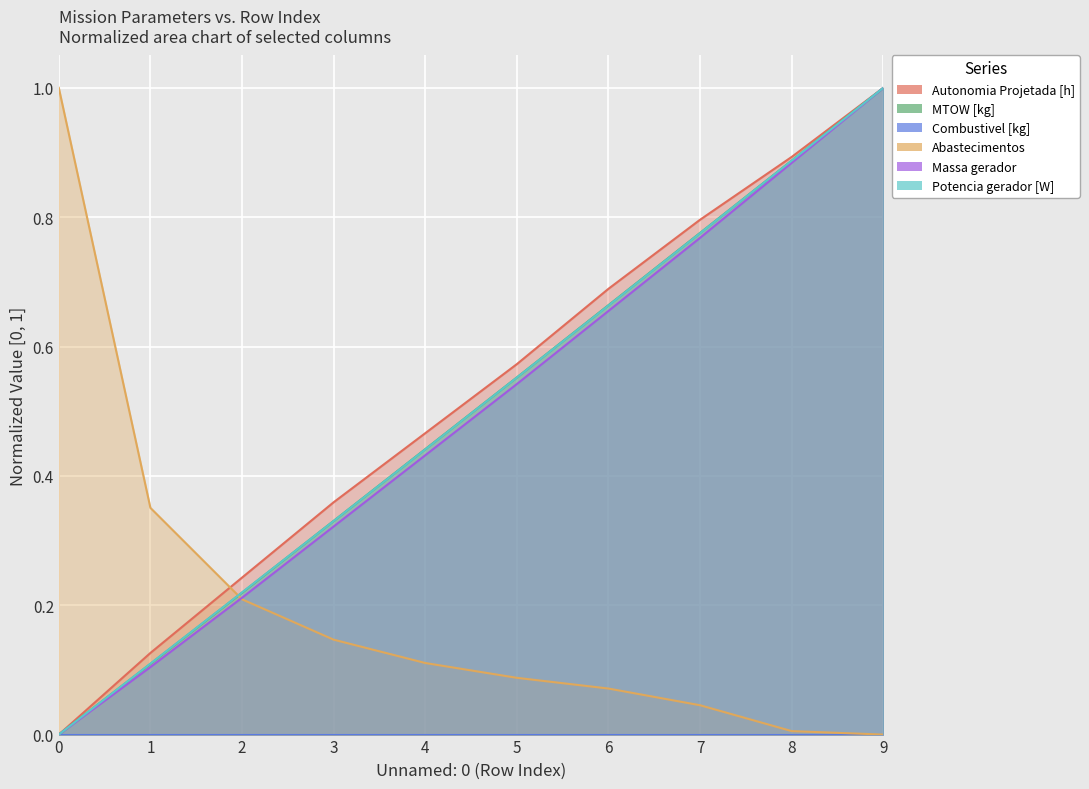

What is the highest value of the MTOW [kg] series?

1.0